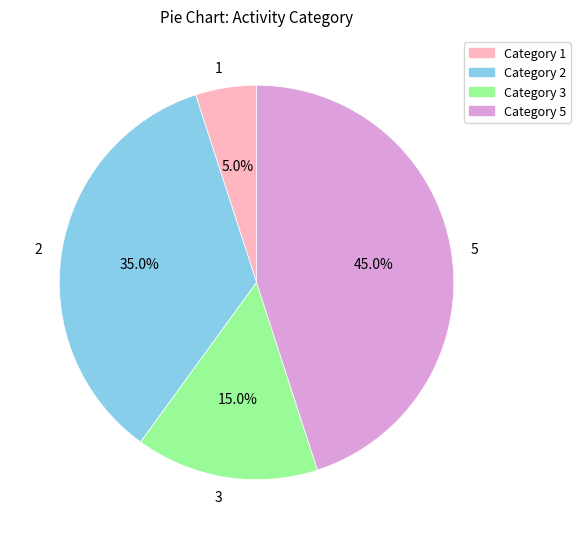

What percentage do 5 and 2 together represent?

80.0%